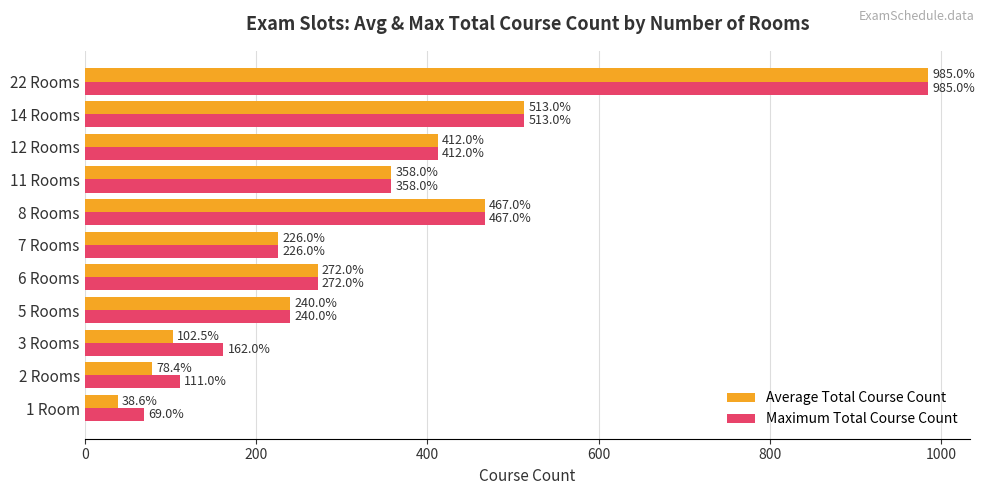

What is the sum of all Average Total Course Count values?

3692.5